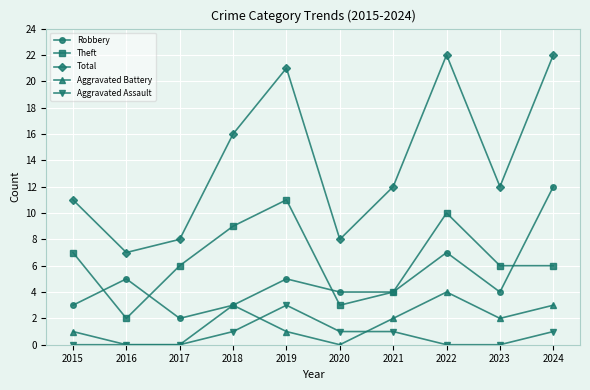

Which series has the largest range (max minus min)?

Total